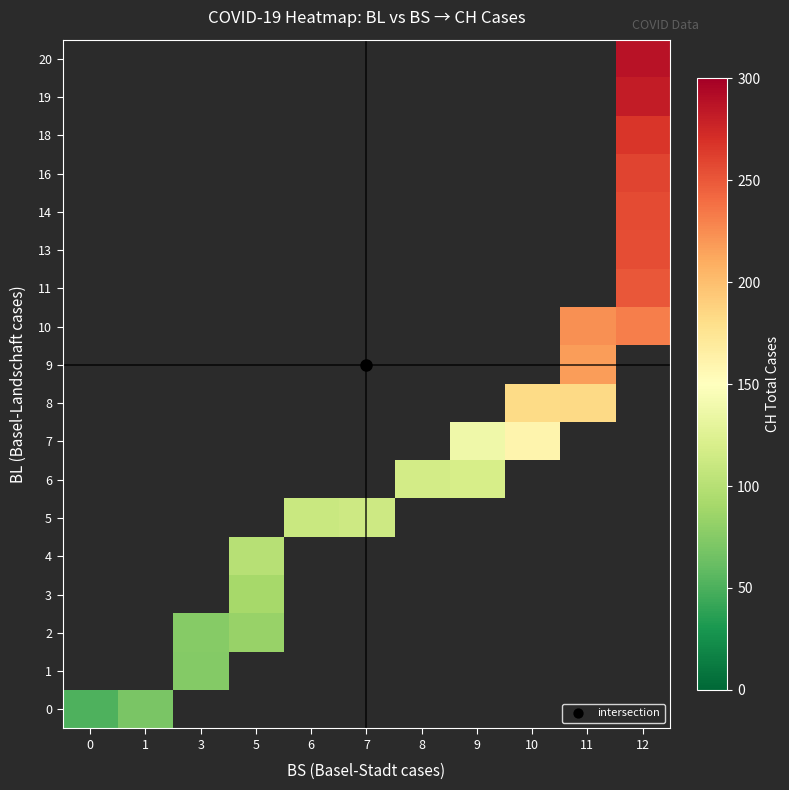

At how many categories does at least one series exceed 200?

2